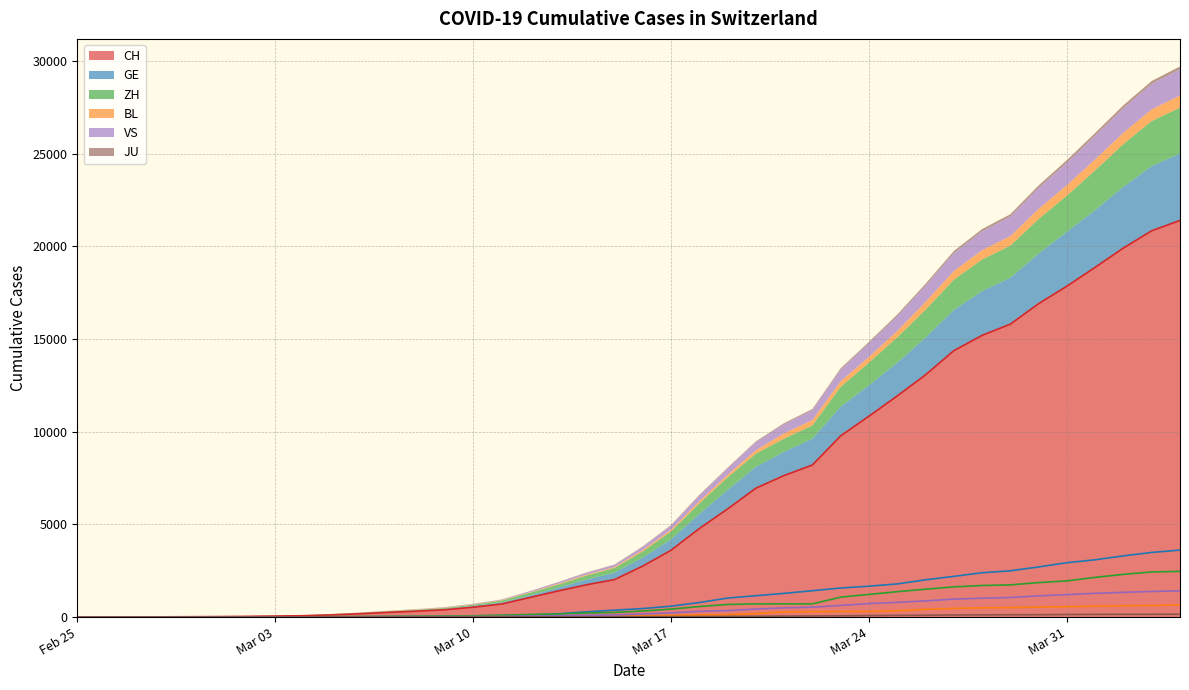

What is the label of the 39th point from the left?

2020-04-03